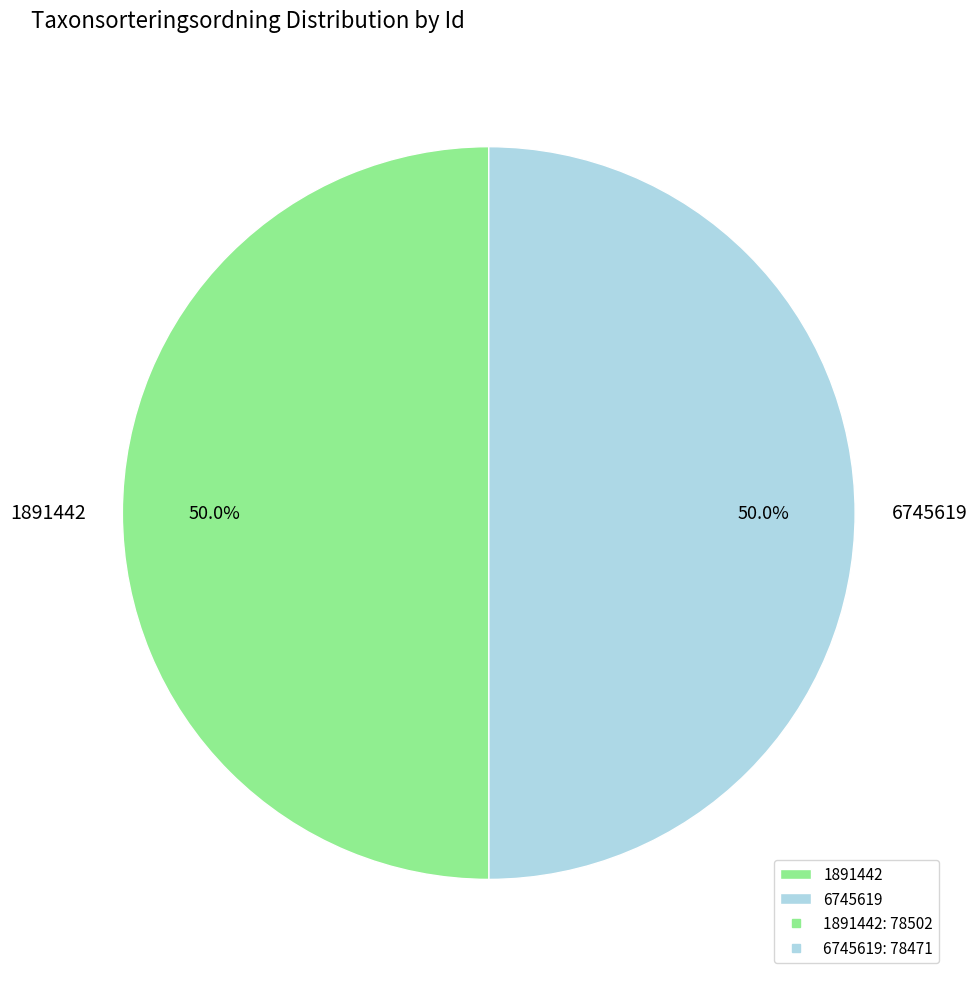

What percentage is the 6745619 slice, to the nearest percent?

50%